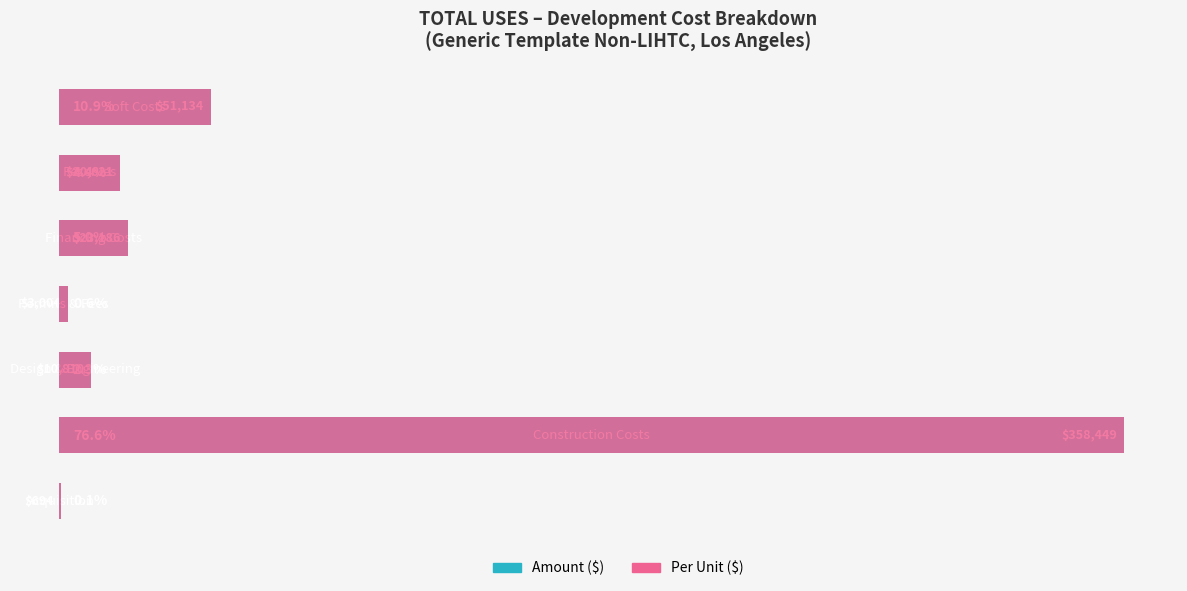

How many categories are shown in the chart?

7